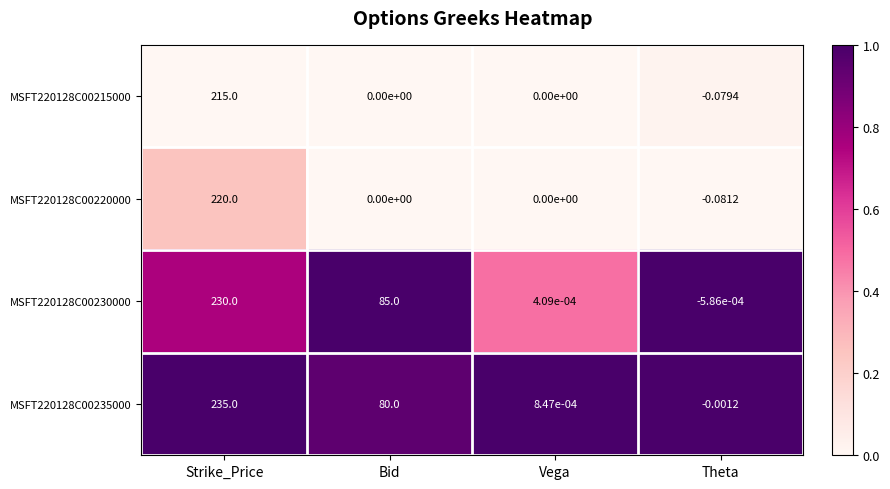

Where does the MSFT220128C00220000 series first go above 0?

Strike_Price